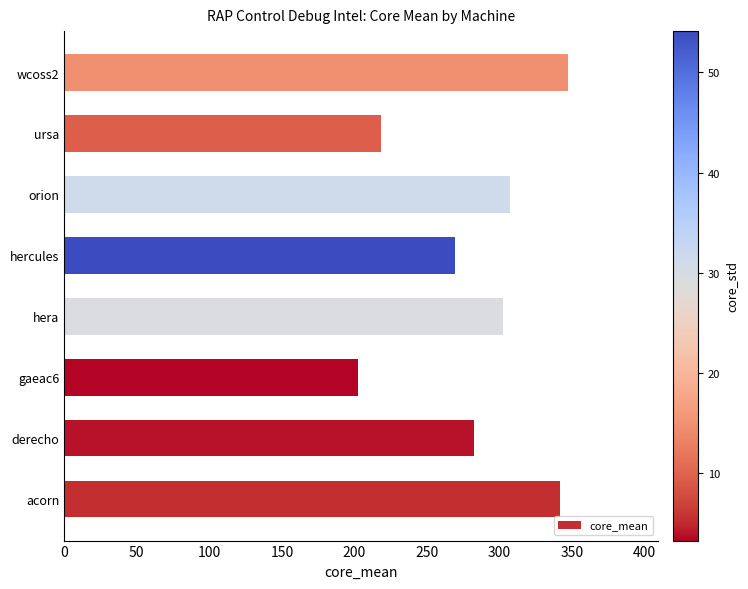

What is the average value?

283.8